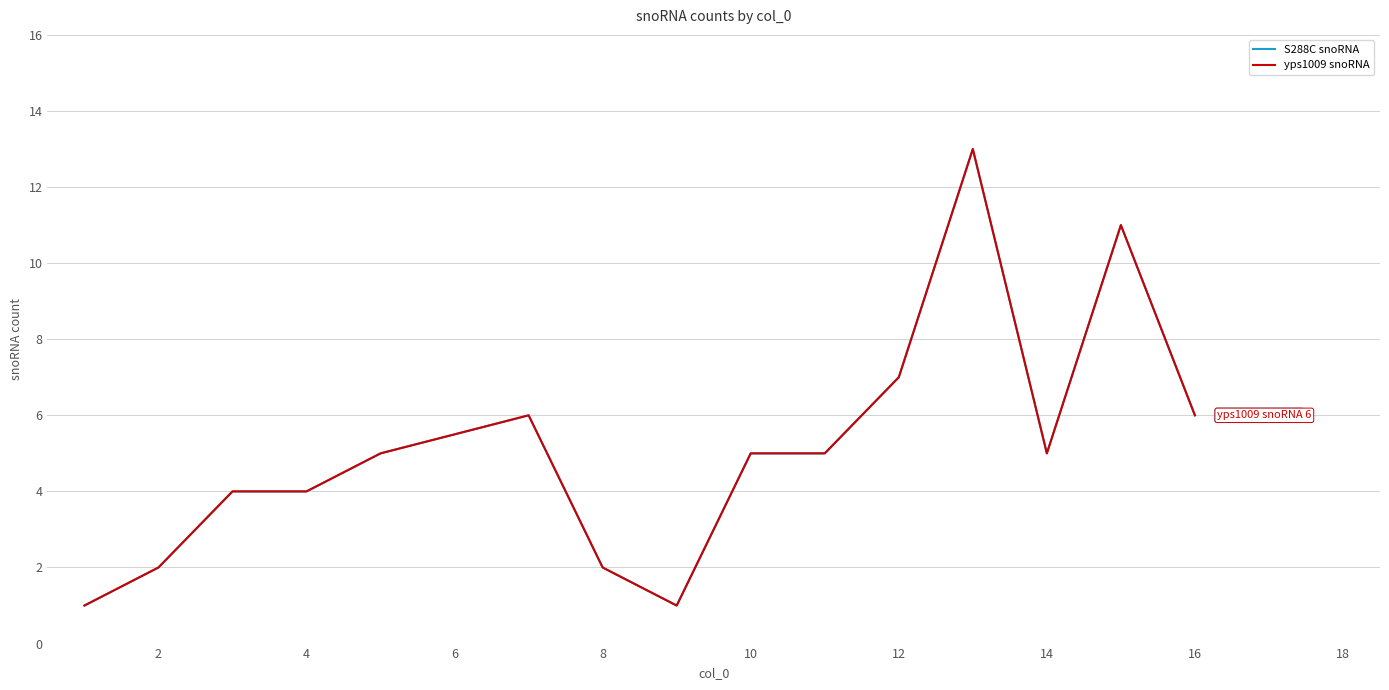

Does the chart display data point markers on the line(s)?

No